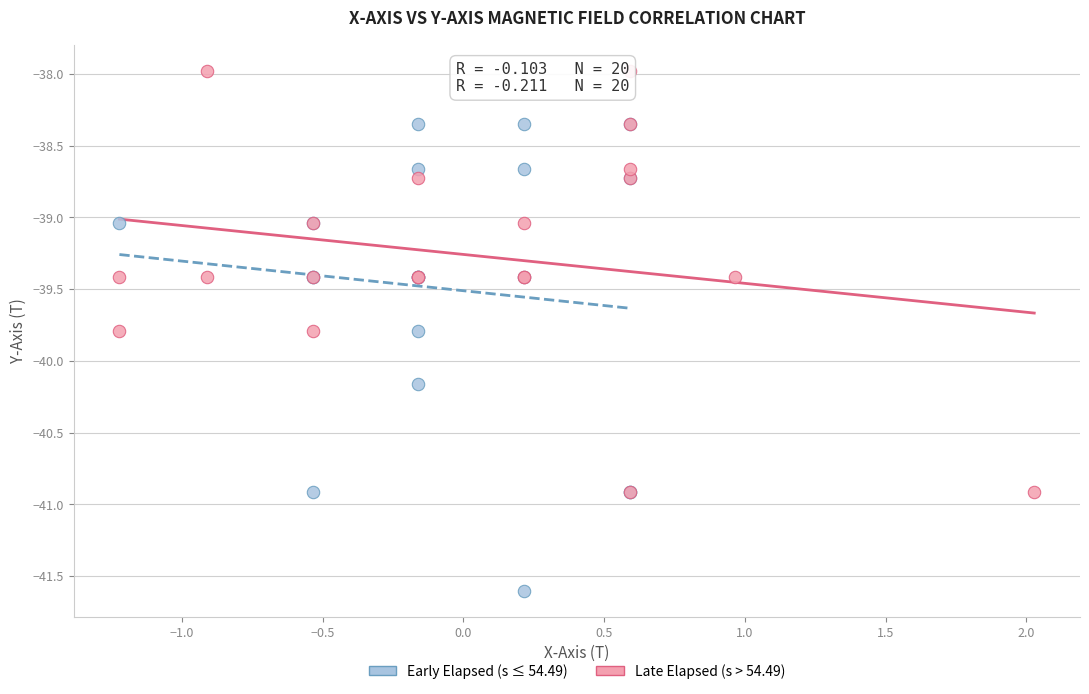

Which series has the widest spread of Y values?

Early Elapsed (s ≤ 54.49)